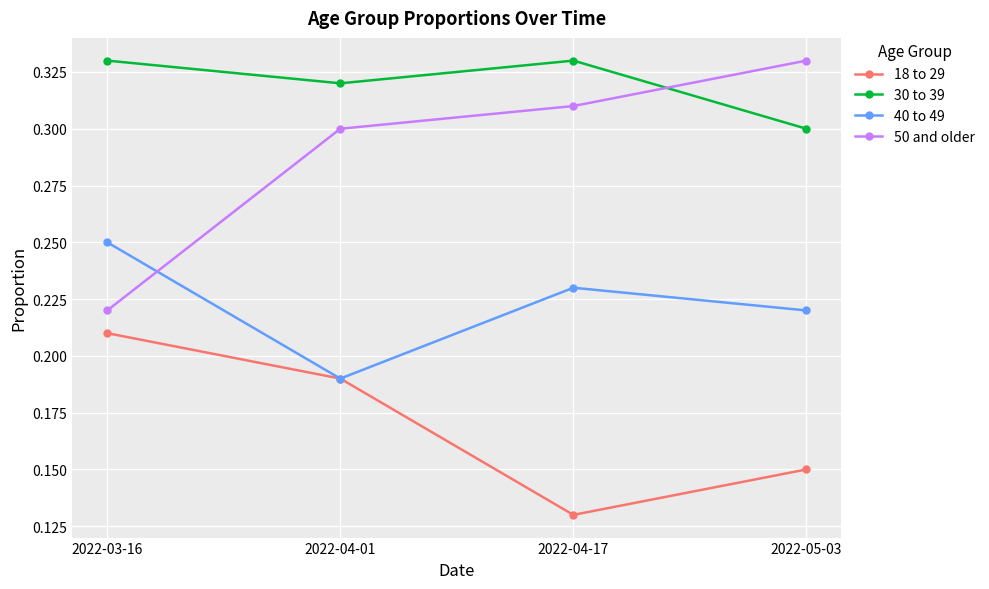

True or false: 40 to 49 has more than 0 points higher than both neighbors.

True